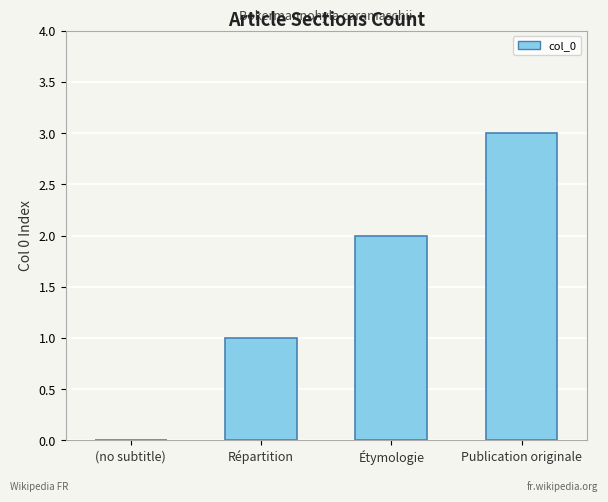

What is the sum of the values at Publication originale and (no subtitle)?

3